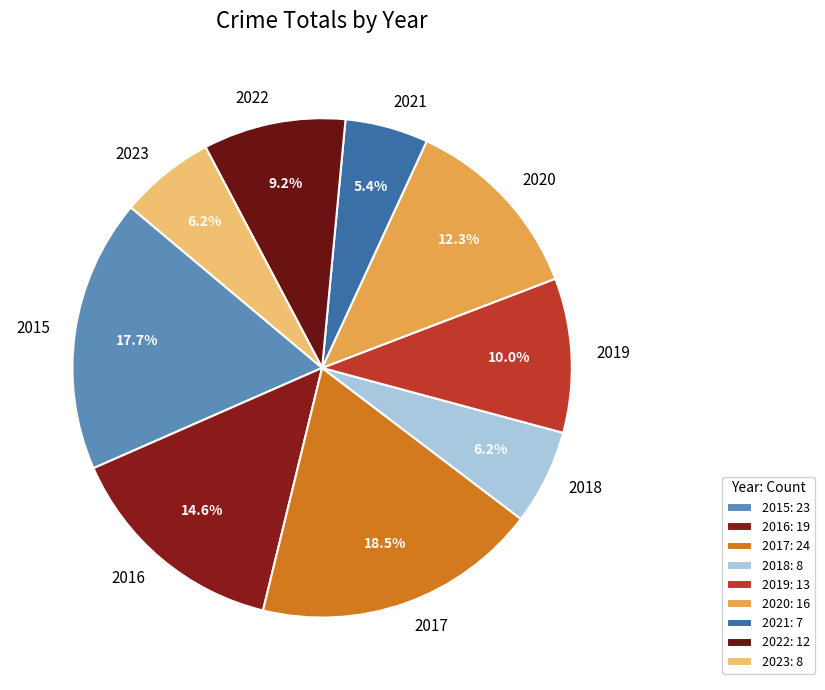

How many segments does this pie chart have?

9